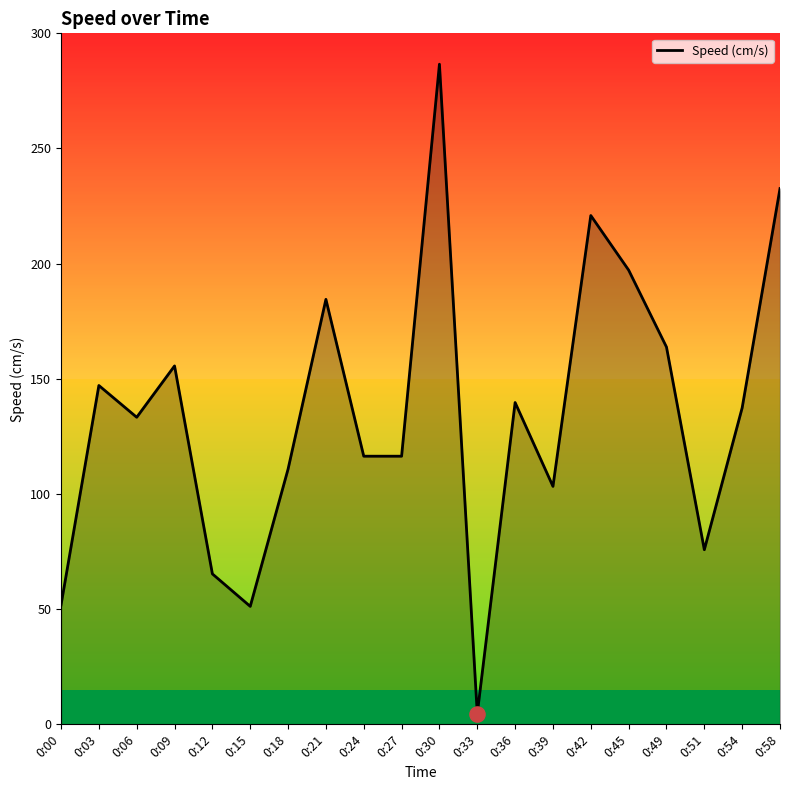

Between 0:39 and 0:58, which is larger?

0:58